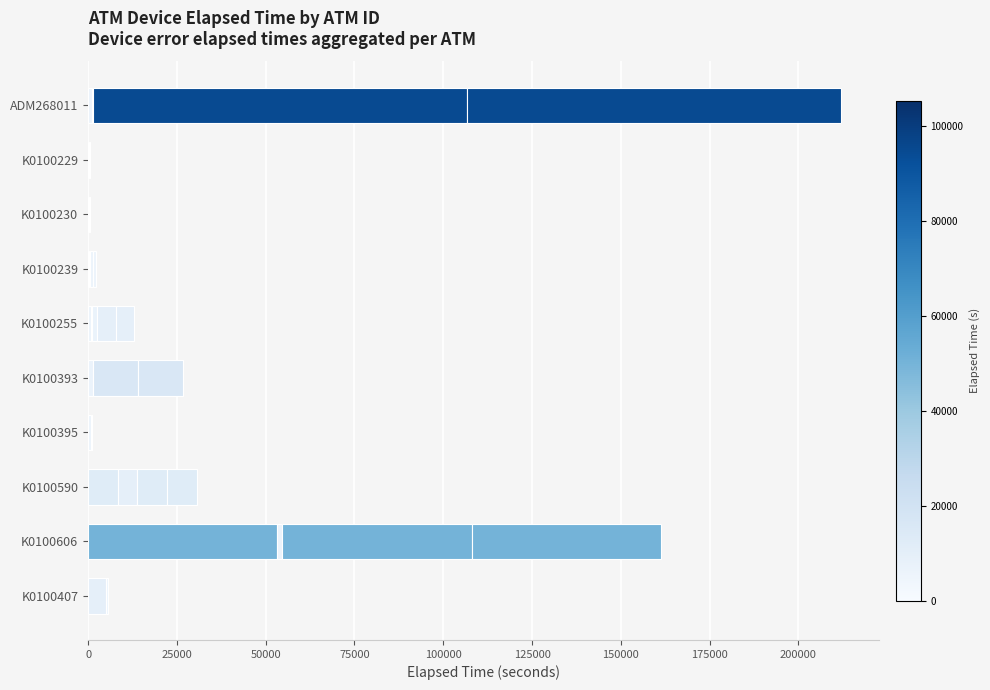

How many categories are shown in the chart?

10